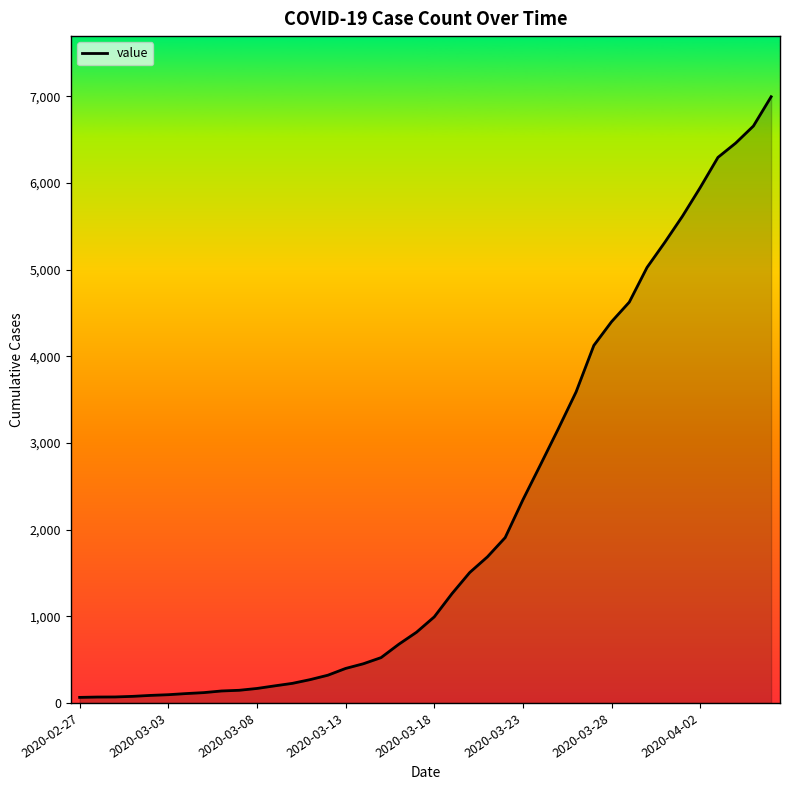

How many lines are shown in the chart?

1